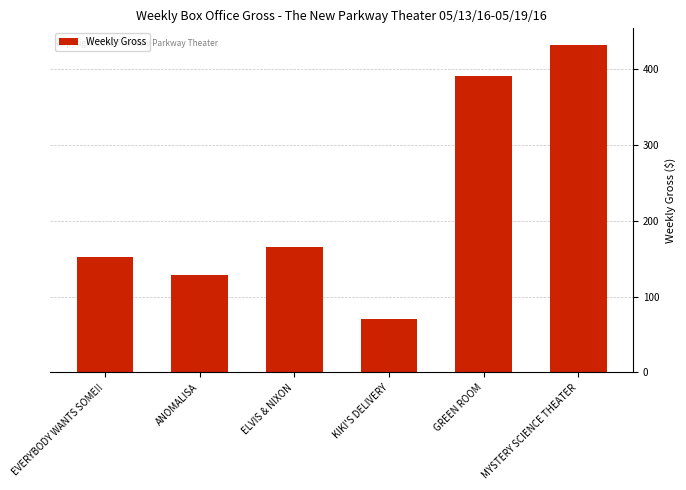

Which has a higher value, GREEN ROOM or KIKI'S DELIVERY?

GREEN ROOM